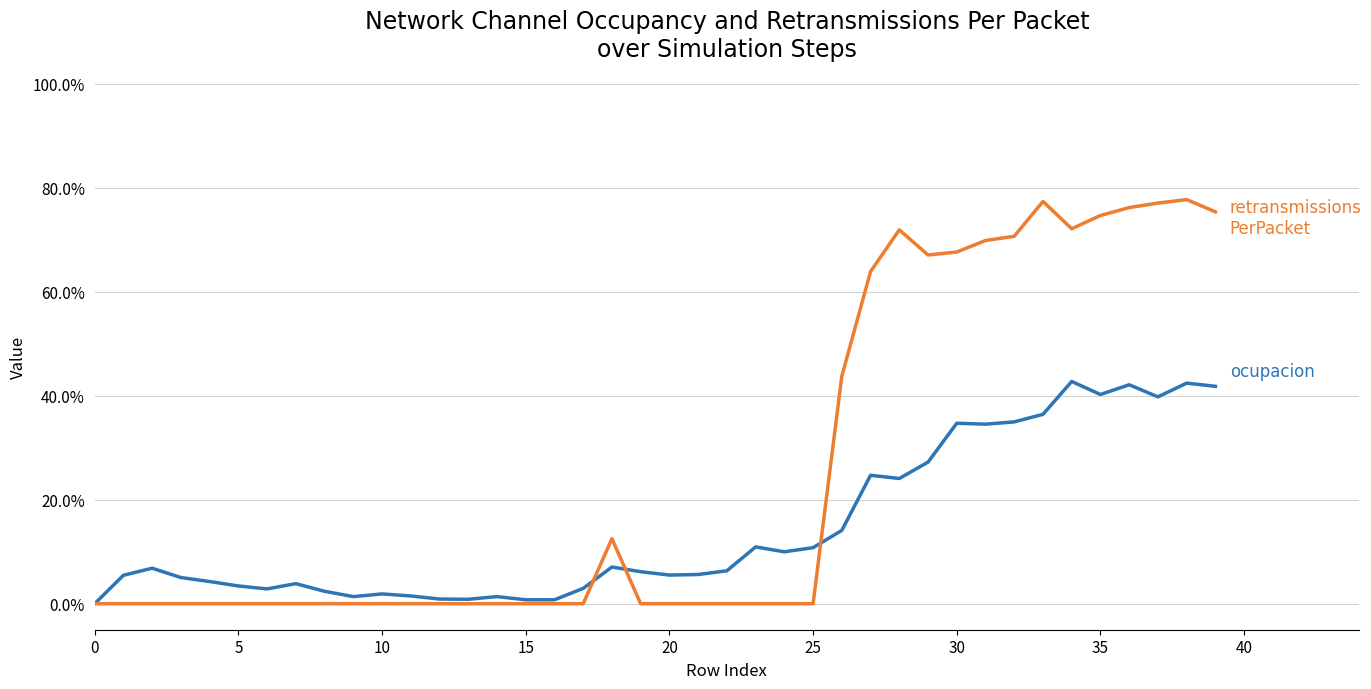

Does the chart display data point markers on the line(s)?

No